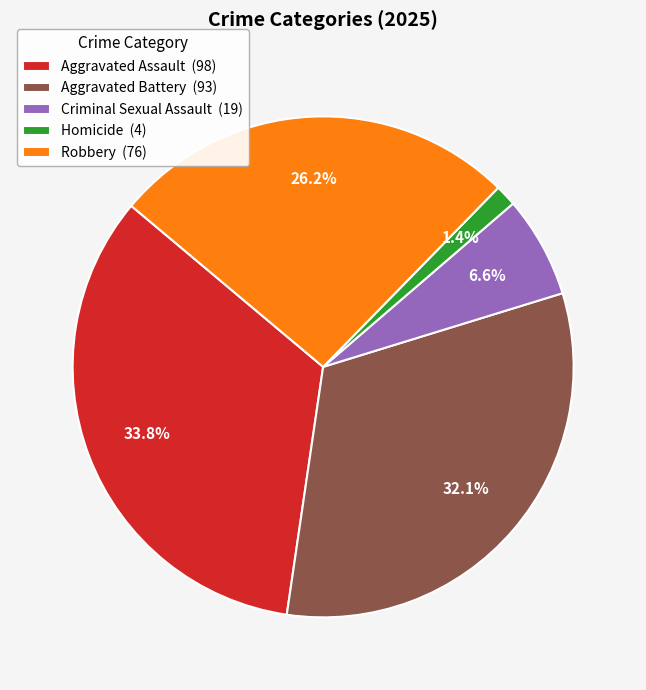

Combined, do Aggravated Assault (98) and Robbery (76) account for over 50%?

Yes